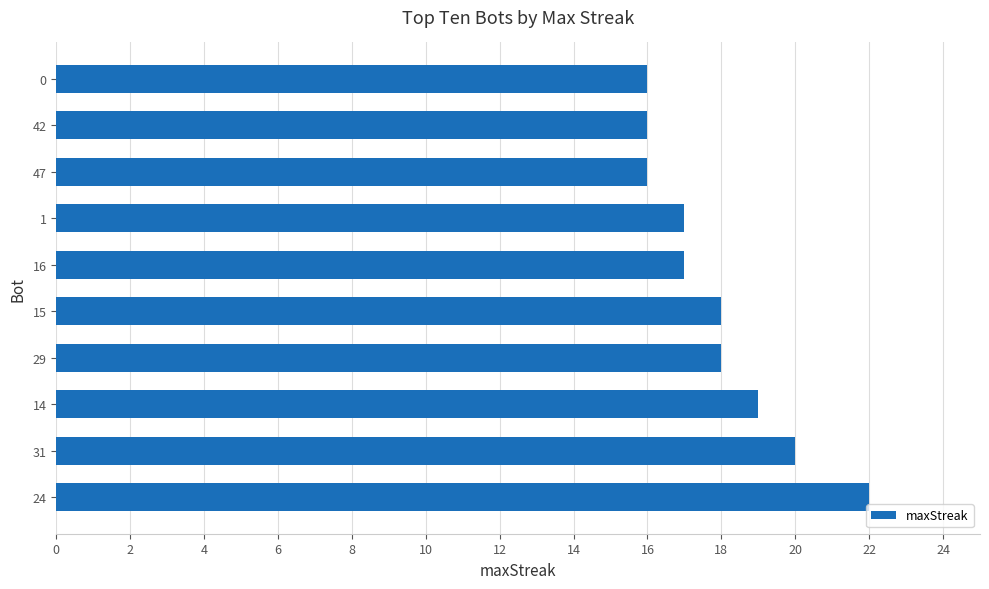

At which category does the chart reach its peak across all series?

24